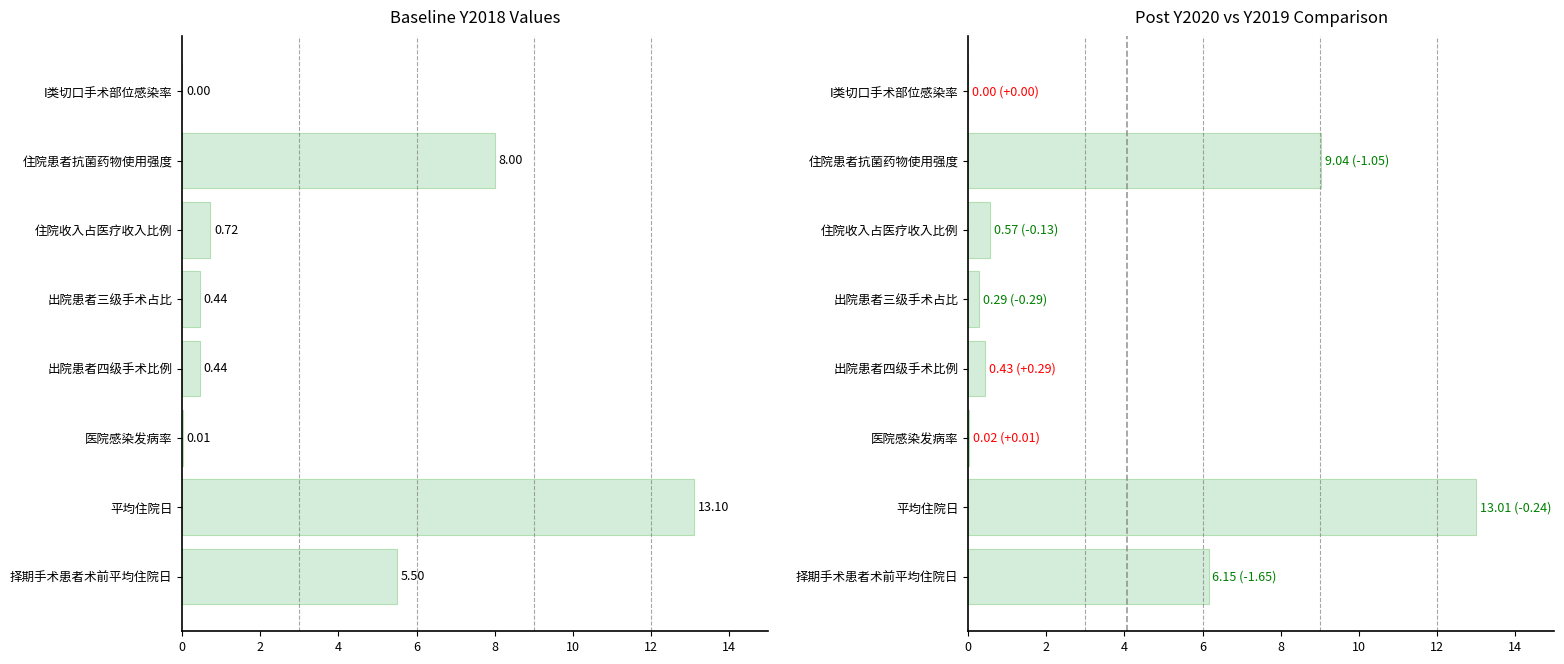

How many bars are there in total?

16